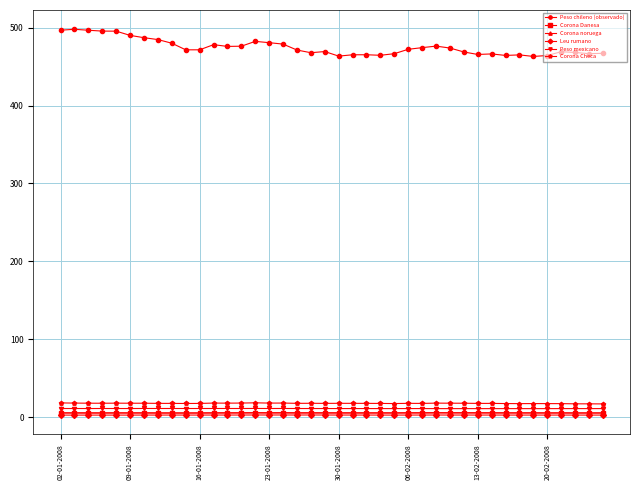

True or false: Peso chileno (observado) has more than 0 points higher than both neighbors.

True